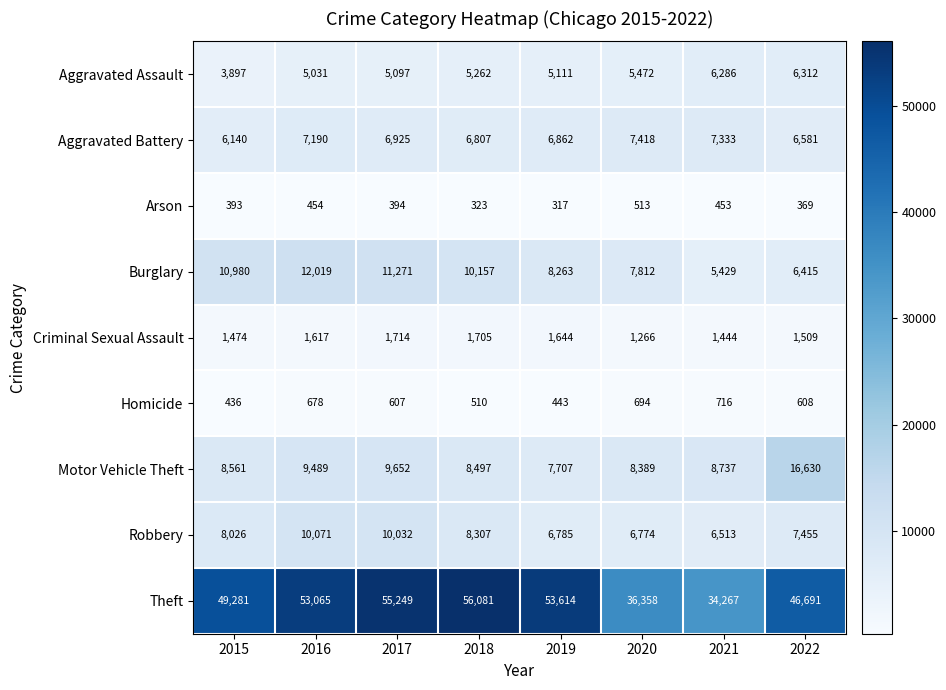

True or false: Aggravated Battery has a value of 7190 at 2016.

True